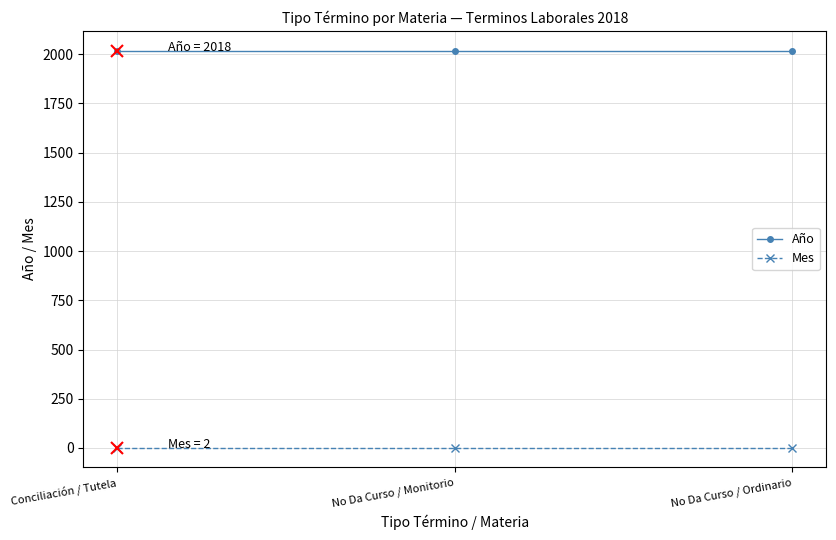

What is the approximate value of Mes at No Da Curso / Ordinario?

2